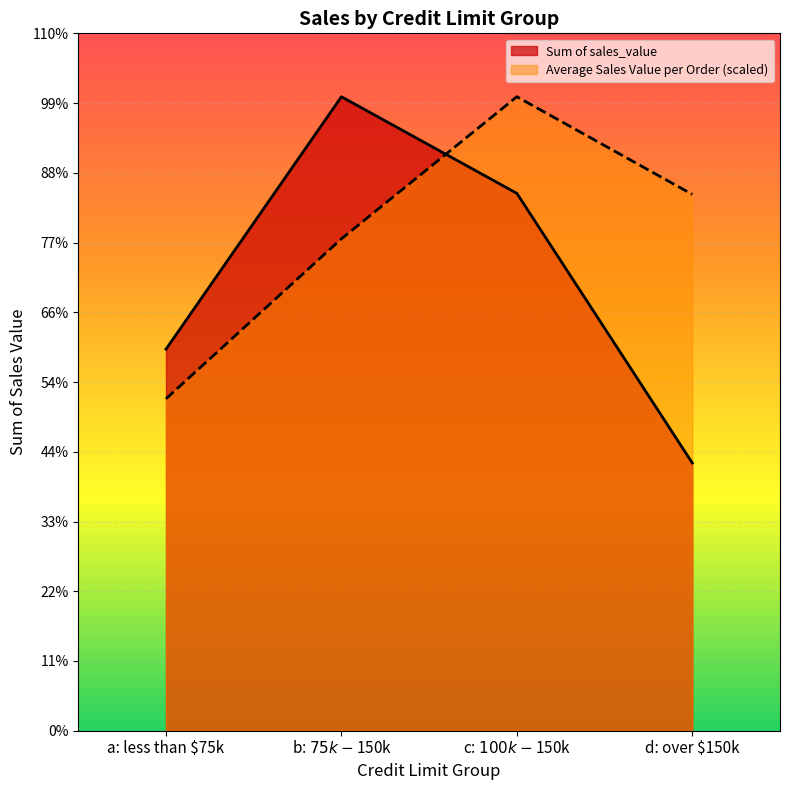

Which category has the highest value in the Sum of sales_value series?

b: $75k - $150k